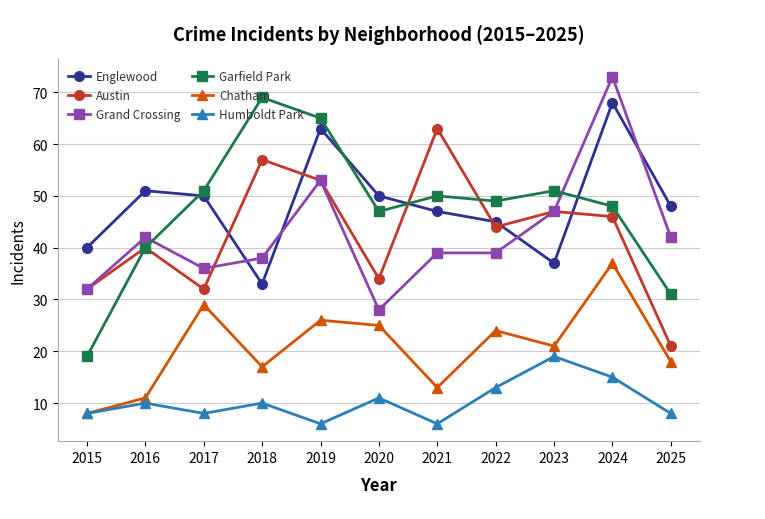

At which label does Humboldt Park reach its peak?

2023